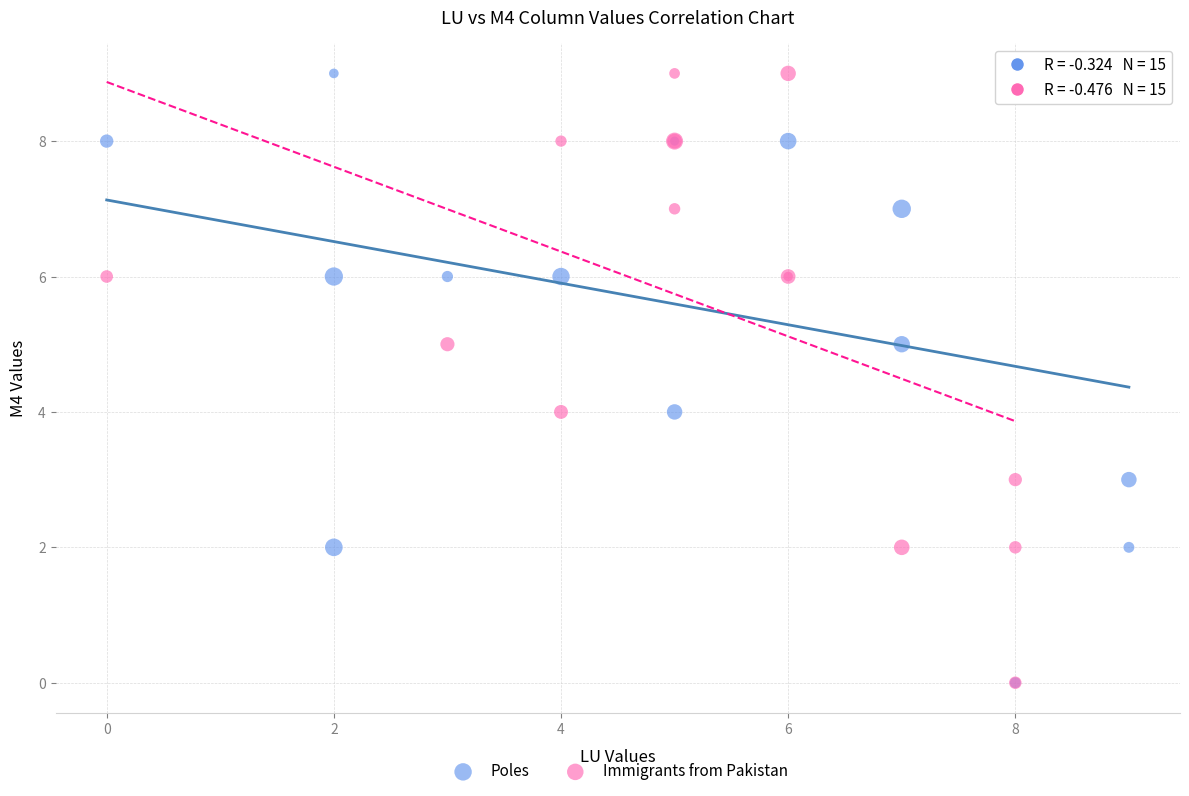

What are all the series names shown in the legend?

Poles, Immigrants from Pakistan